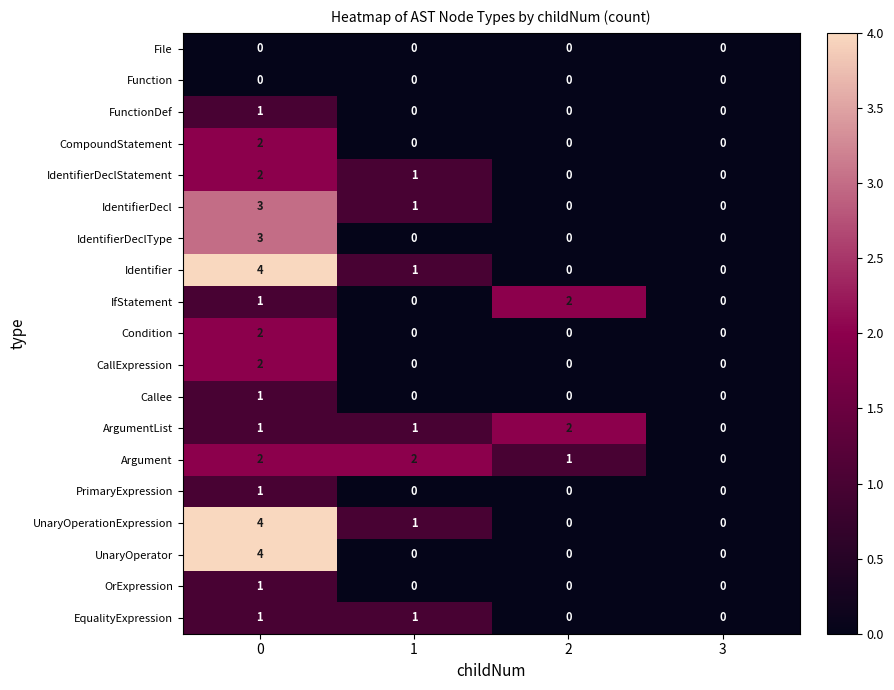

What is the sum of all Identifier values?

5